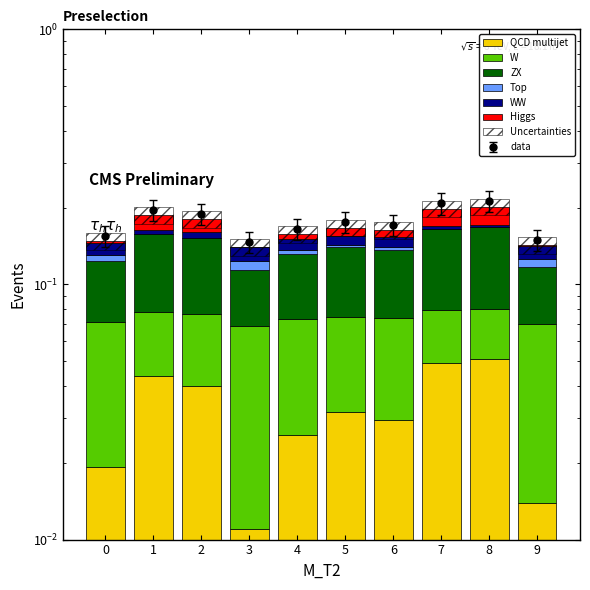

At which label does WW reach its minimum?

8